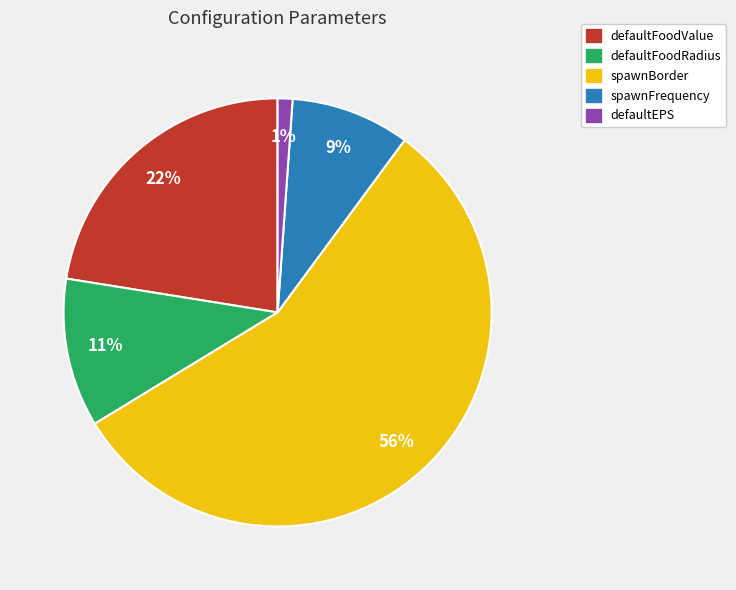

True or false: spawnBorder accounts for 45% of the total.

False